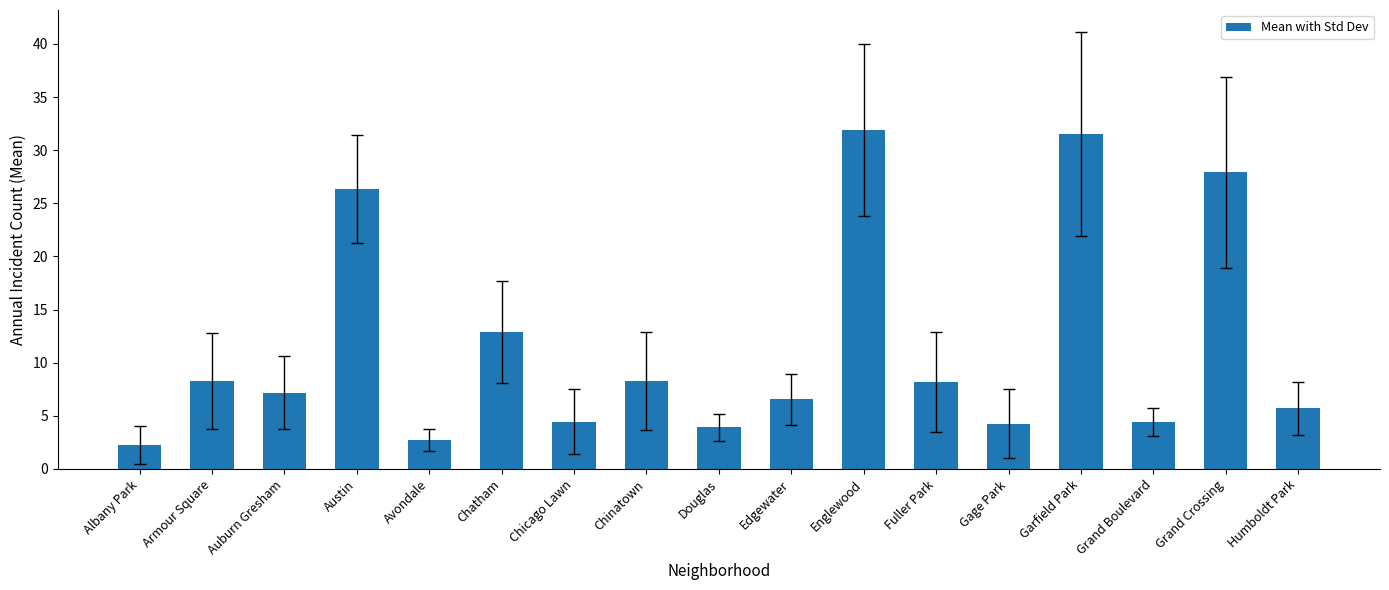

How many data points does each series have?

17